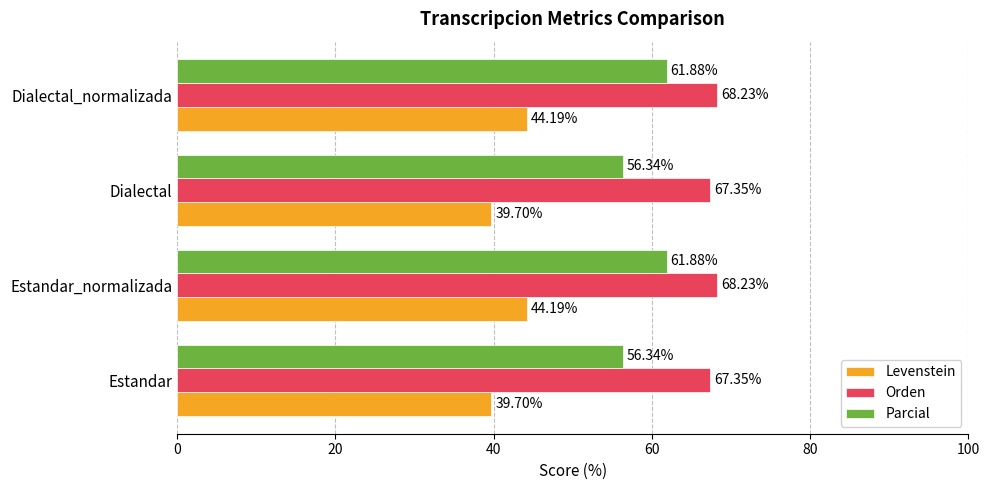

What is the average value of the Levenstein series?

41.9